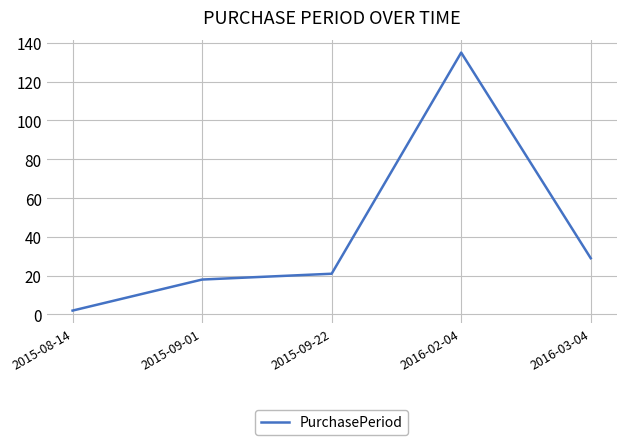

Between 2016-02-04 and 2015-09-22, which is larger?

2016-02-04